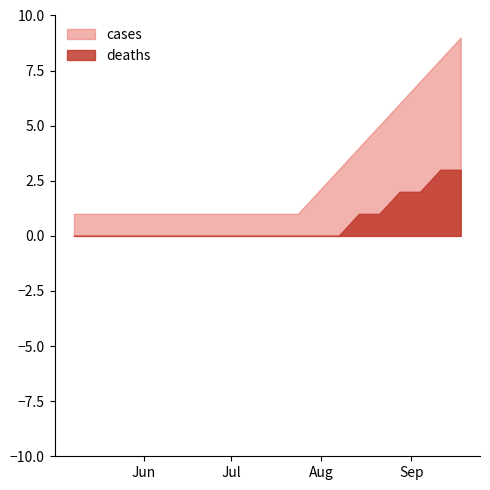

Reading left to right, extract all data points from this chart.

cases: 1	1	1	1	1	1	1	1	1	1	1	1	2	3	4	5	6	7	8	9
deaths: 0	0	0	0	0	0	0	0	0	0	0	0	0	0	1	1	2	2	3	3